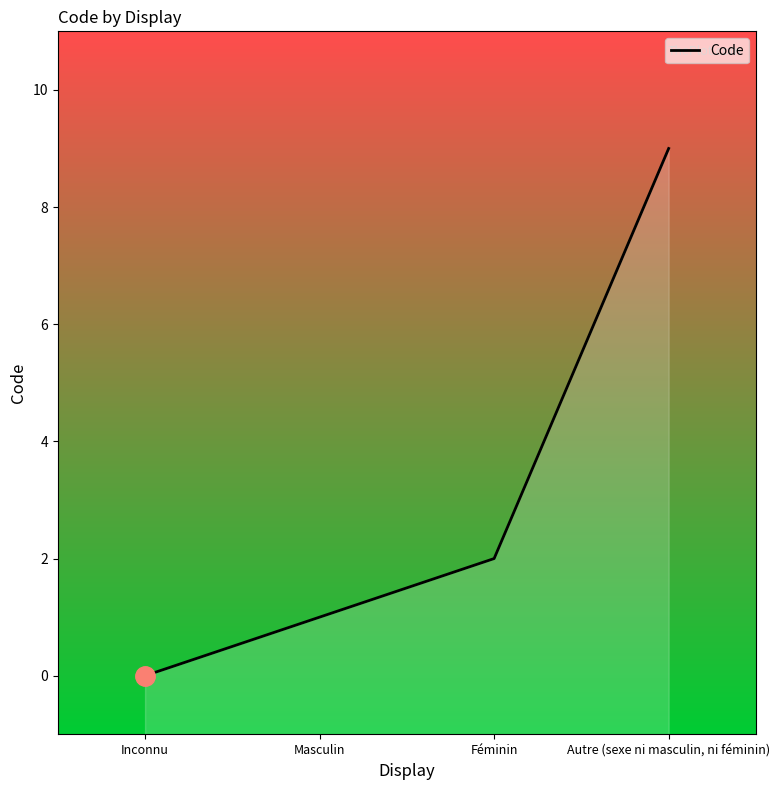

What is the value of the 2nd point from the left?

1